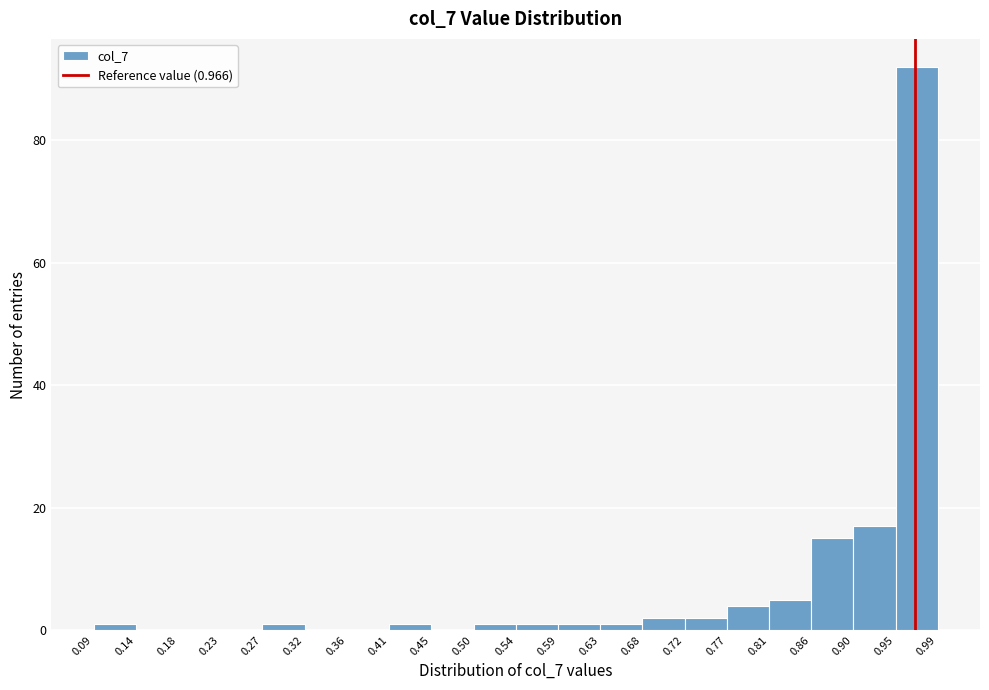

Over which range of the x-axis is the bar tallest?

0.95 to 0.99